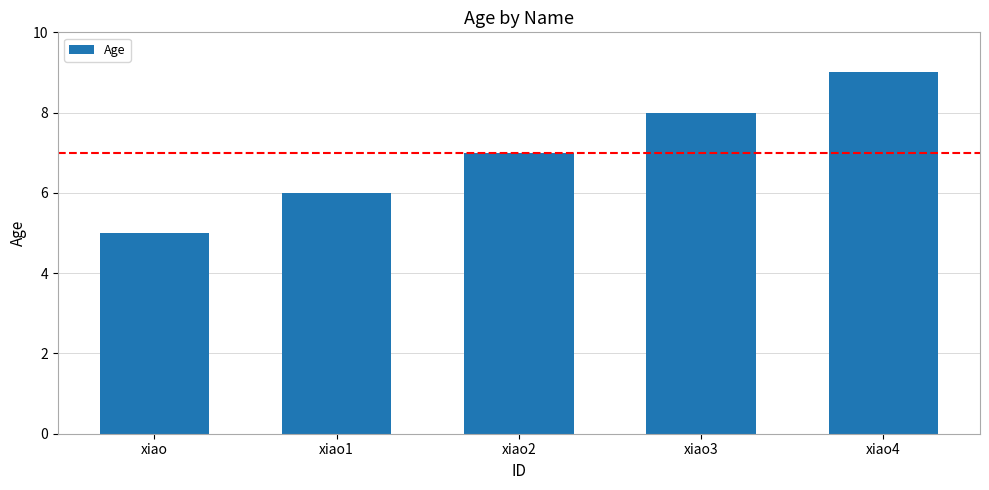

What is the approximate value at xiao1?

6